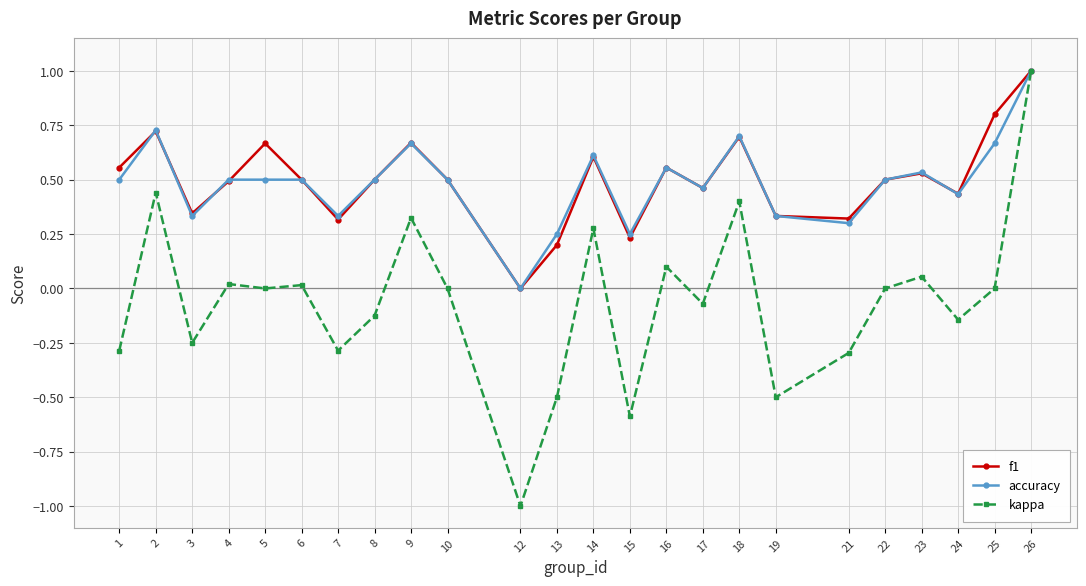

Which category has the highest value in the kappa series?

26